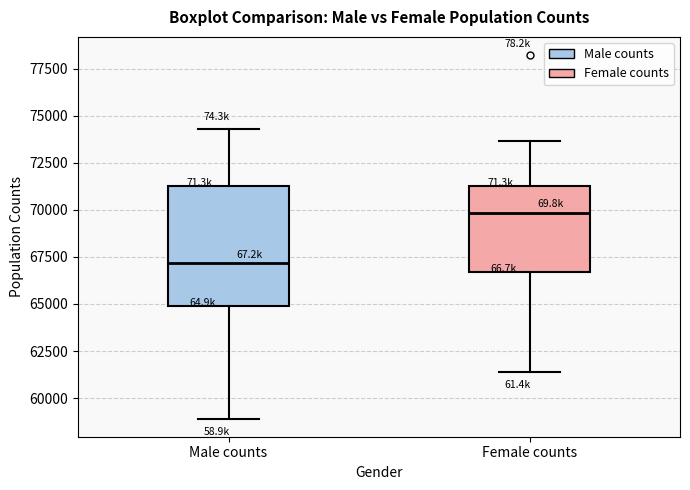

Reading left to right, transcribe this box plot: for each box, give where its median line is, the range the box spans, and where its two whiskers end, as read against the y-axis. The values are not printed on the chart, so give them approximately, as read against the axis.

Male counts: median 67000, box 65000 to 71500, whiskers 59000 to 74500
Female counts: median 70000, box 66500 to 71500, whiskers 61500 to 73500